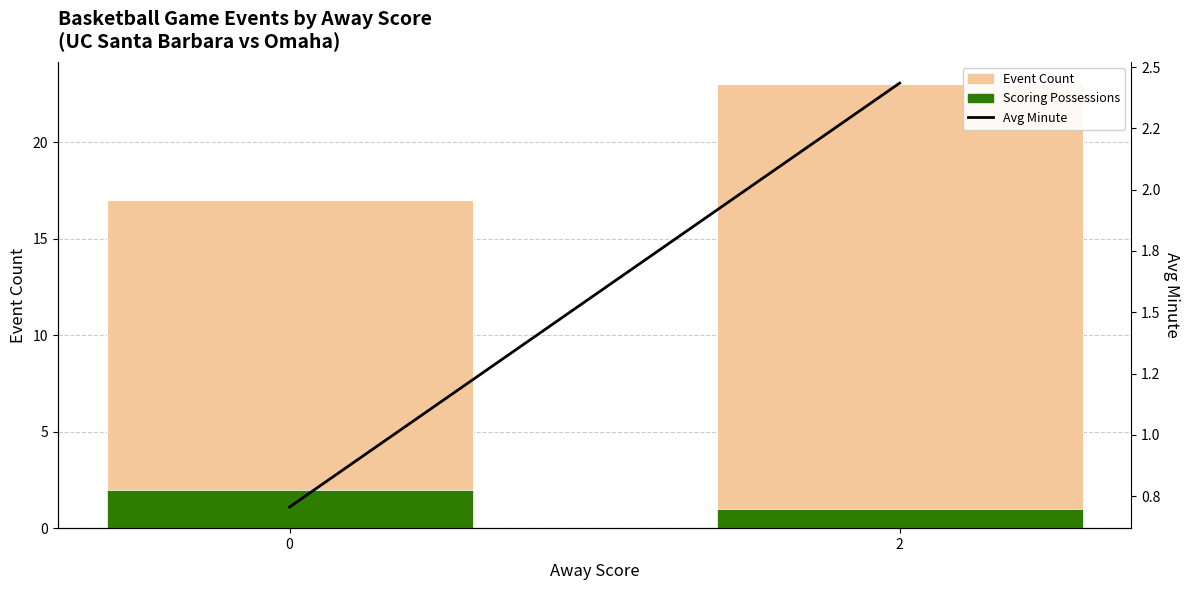

What are all the series names shown in the legend?

Event Count, Scoring Possessions, Avg Minute